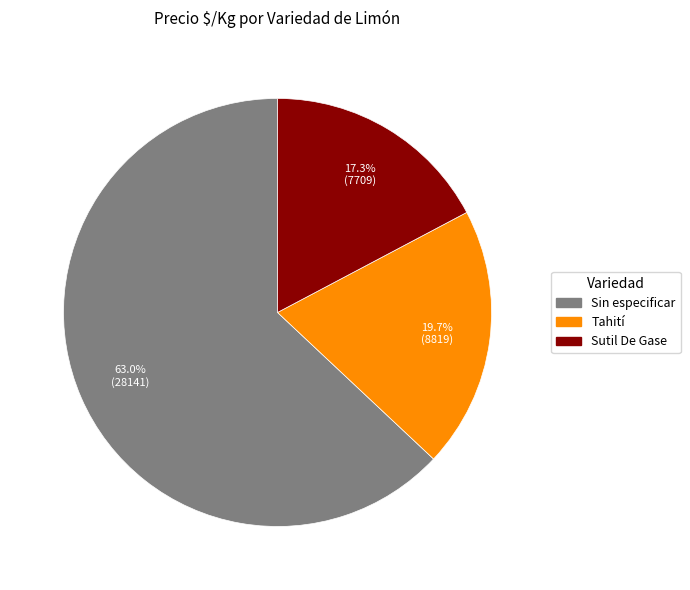

Is the sum of Sin especificar and Tahití greater than half?

Yes